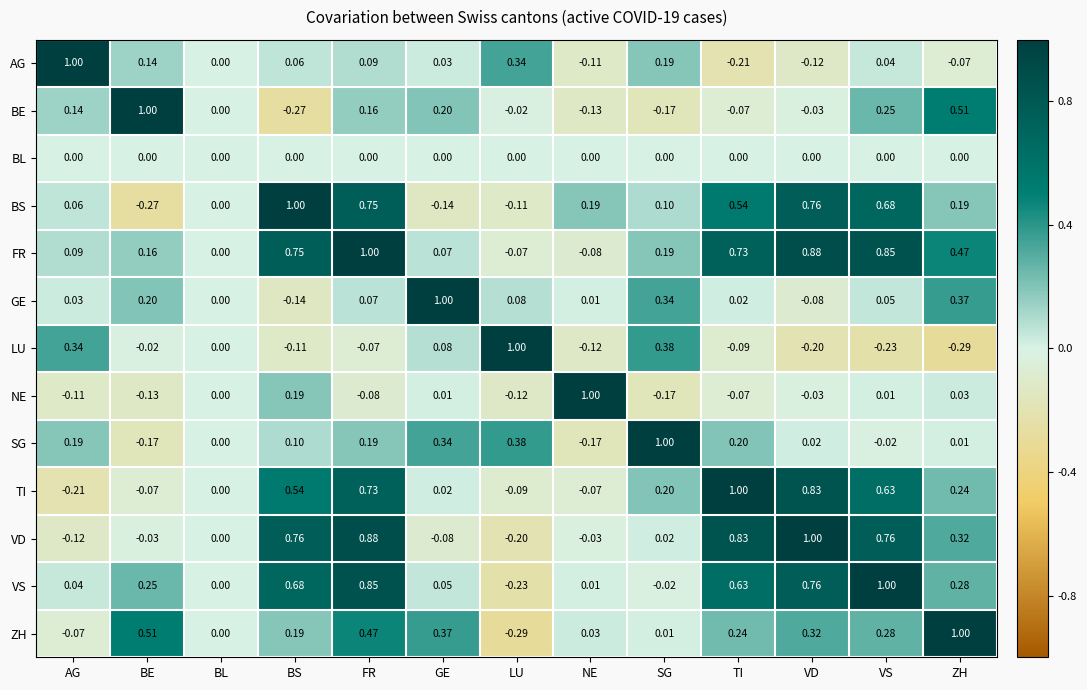

At VS, list the series in order from smallest to largest.

LU, SG, BL, NE, AG, GE, BE, ZH, TI, BS, VD, FR, VS